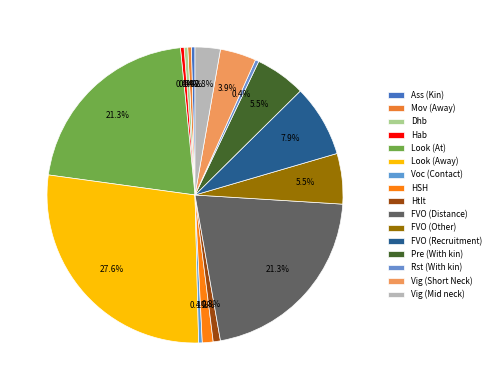

Which category has the biggest portion of the pie?

Look (Away)